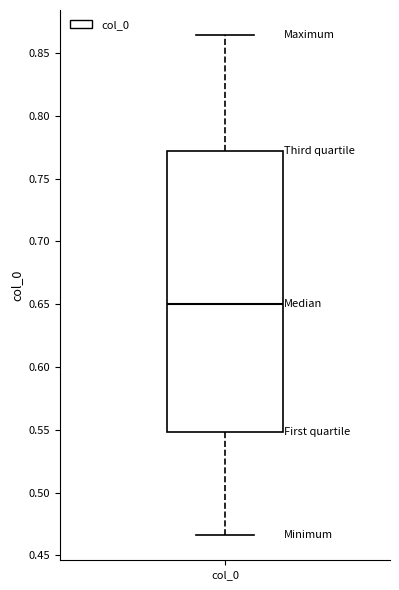

Where is the lower edge of the box for col_0 on the y-axis? The values are not printed on the chart, so give them approximately, as read against the axis.

0.550